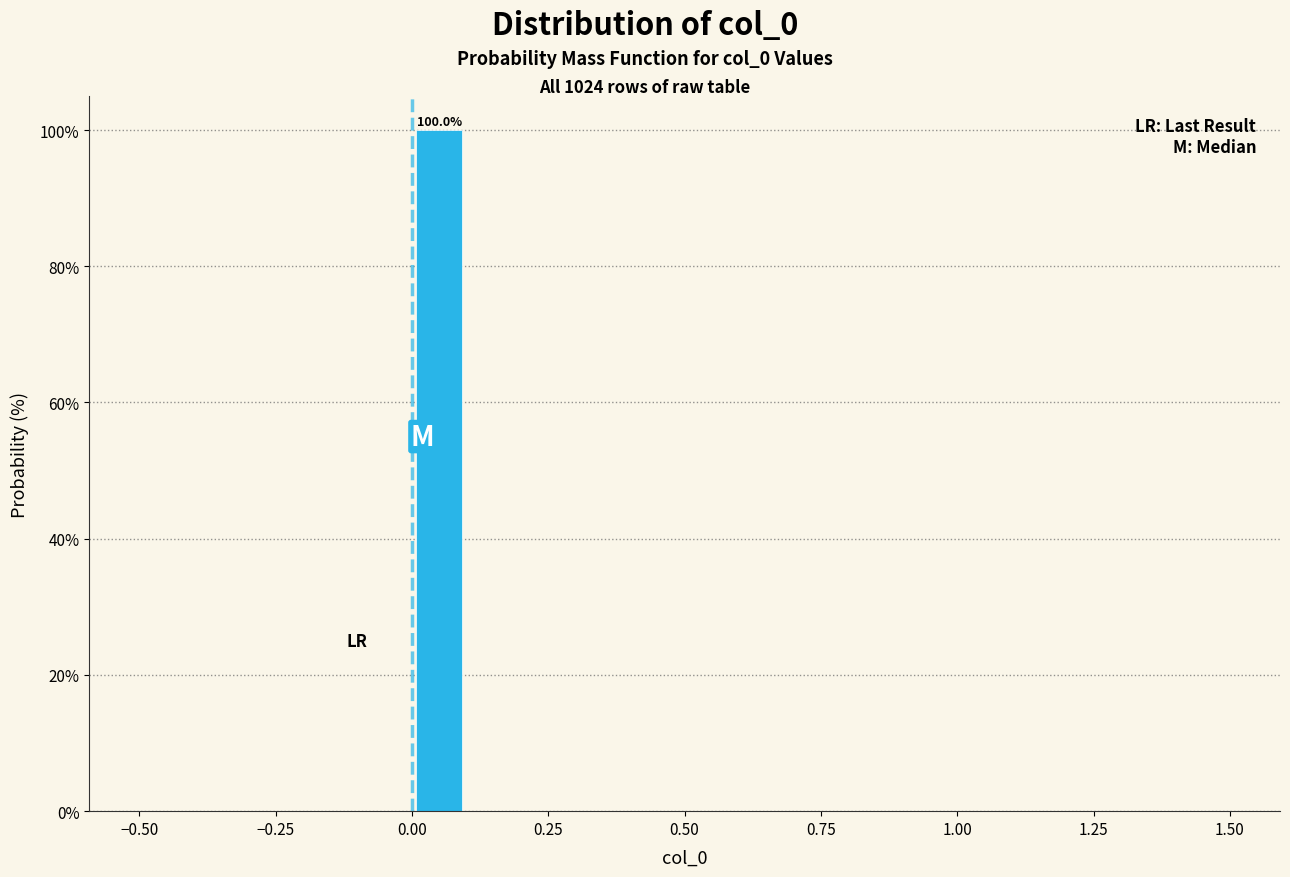

Around what value on the x-axis is the tallest bar? Give the approximate position of its centre, as read against the axis.

0.05